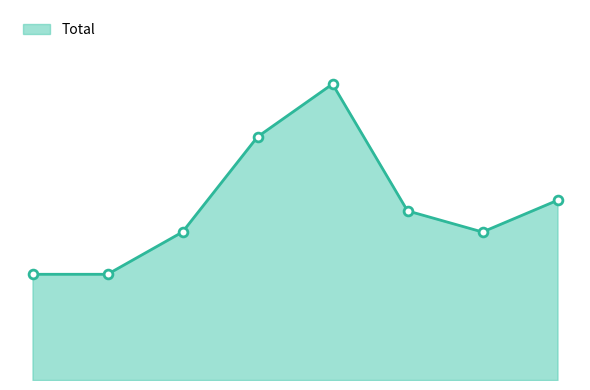

Does the chart have visible grid lines?

No